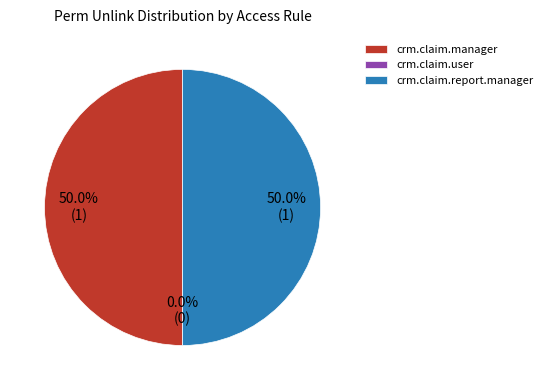

True or false: crm.claim.user accounts for 10% of the total.

False